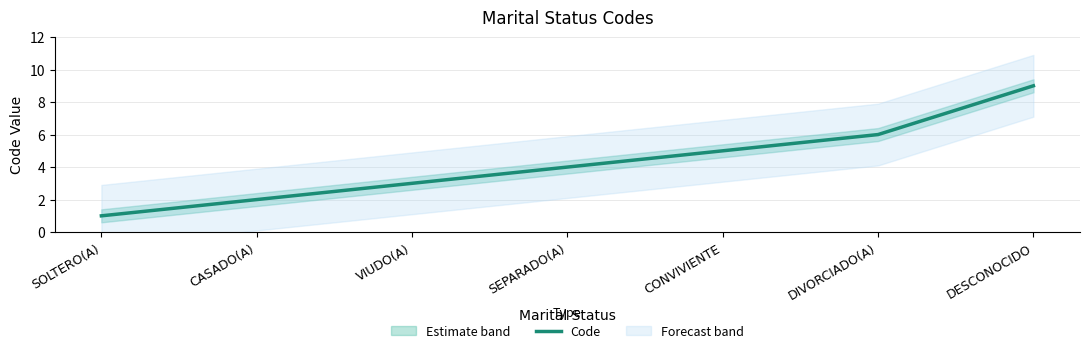

How many values are below 4?

3